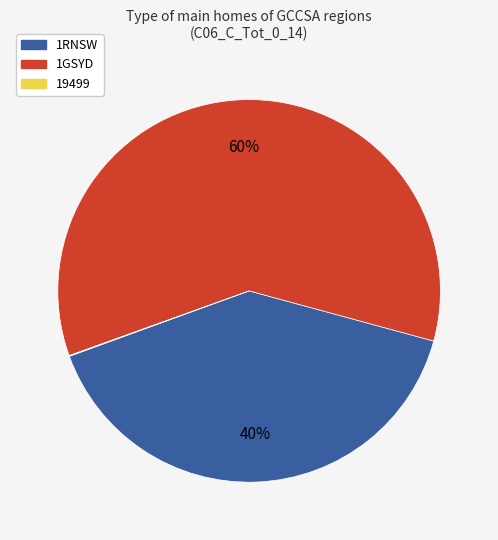

What percentage is the 1RNSW slice, to the nearest percent?

40%